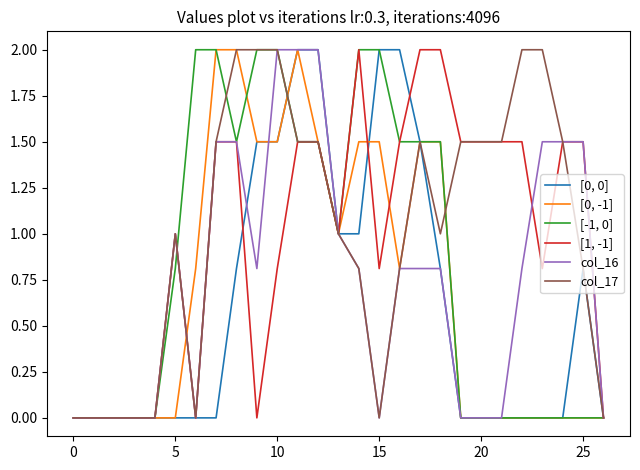

Reading left to right, extract all data points from this chart.

[0, 0]: 0.0	0.0	0.0	0.0	0.0	0.0	0.0	0.0	0.8	1.5	1.5	2.0	2.0	1.0	1.0	2.0	2.0	1.5	0.8	0.0	0.0	0.0	0.0	0.0	0.0	0.8	0.0
[0, -1]: 0.0	0.0	0.0	0.0	0.0	0.0	0.8	2.0	2.0	1.5	1.5	2.0	1.5	1.0	1.5	1.5	0.8	1.5	1.5	0.0	0.0	0.0	0.0	0.0	0.0	0.0	0.0
[-1, 0]: 0.0	0.0	0.0	0.0	0.0	0.8	2.0	2.0	1.5	2.0	2.0	1.5	1.5	1.0	2.0	2.0	1.5	1.5	1.5	0.0	0.0	0.0	0.0	0.0	0.0	0.0	0.0
[1, -1]: 0.0	0.0	0.0	0.0	0.0	1.0	0.0	1.5	1.5	0.0	0.8	1.5	1.5	1.0	2.0	0.8	1.5	2.0	2.0	1.5	1.5	1.5	1.5	0.8	1.5	1.5	0.0
col_16: 0.0	0.0	0.0	0.0	0.0	1.0	0.0	1.5	1.5	0.8	2.0	2.0	2.0	1.0	0.8	0.0	0.8	0.8	0.8	0.0	0.0	0.0	0.8	1.5	1.5	1.5	0.0
col_17: 0.0	0.0	0.0	0.0	0.0	1.0	0.0	1.5	2.0	2.0	2.0	1.5	1.5	1.0	0.8	0.0	0.8	1.5	1.0	1.5	1.5	1.5	2.0	2.0	1.5	0.8	0.0